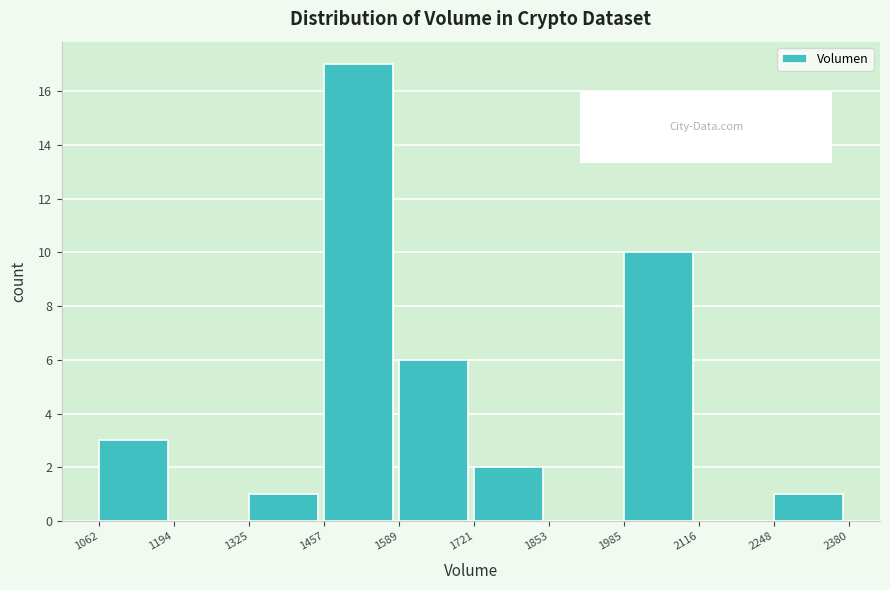

What is the height of the bar covering 1325 to 1457 on the x-axis? The values are not printed on the chart, so give them approximately, as read against the axis.

1